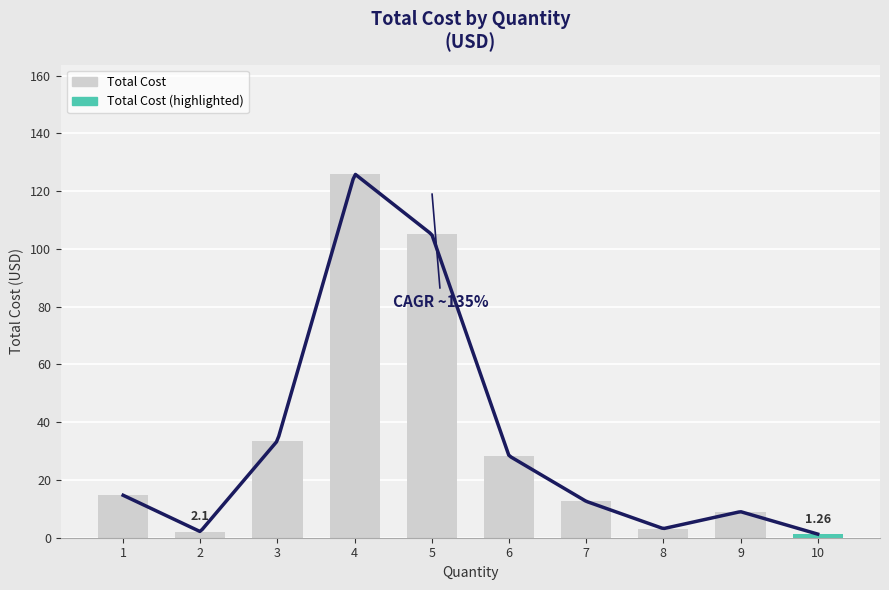

Between 4 and 2, which is larger?

4